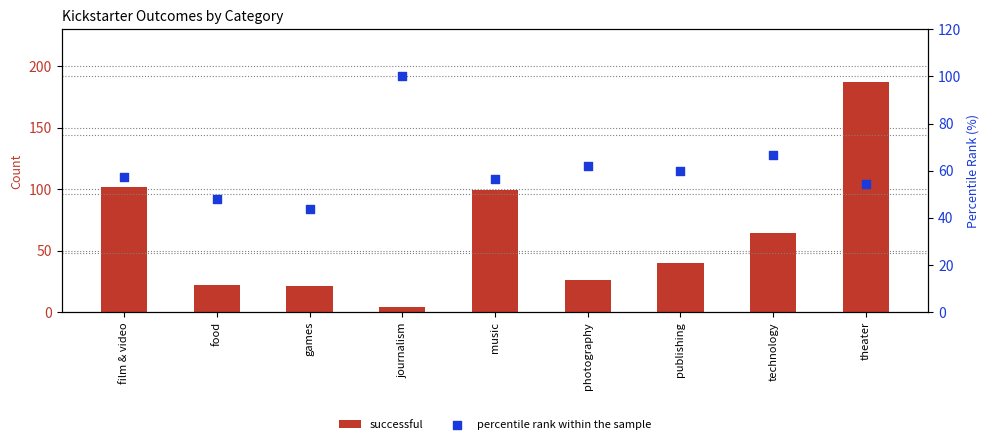

Is the value of successful at photography greater than the value of percentile rank within the sample at games?

No